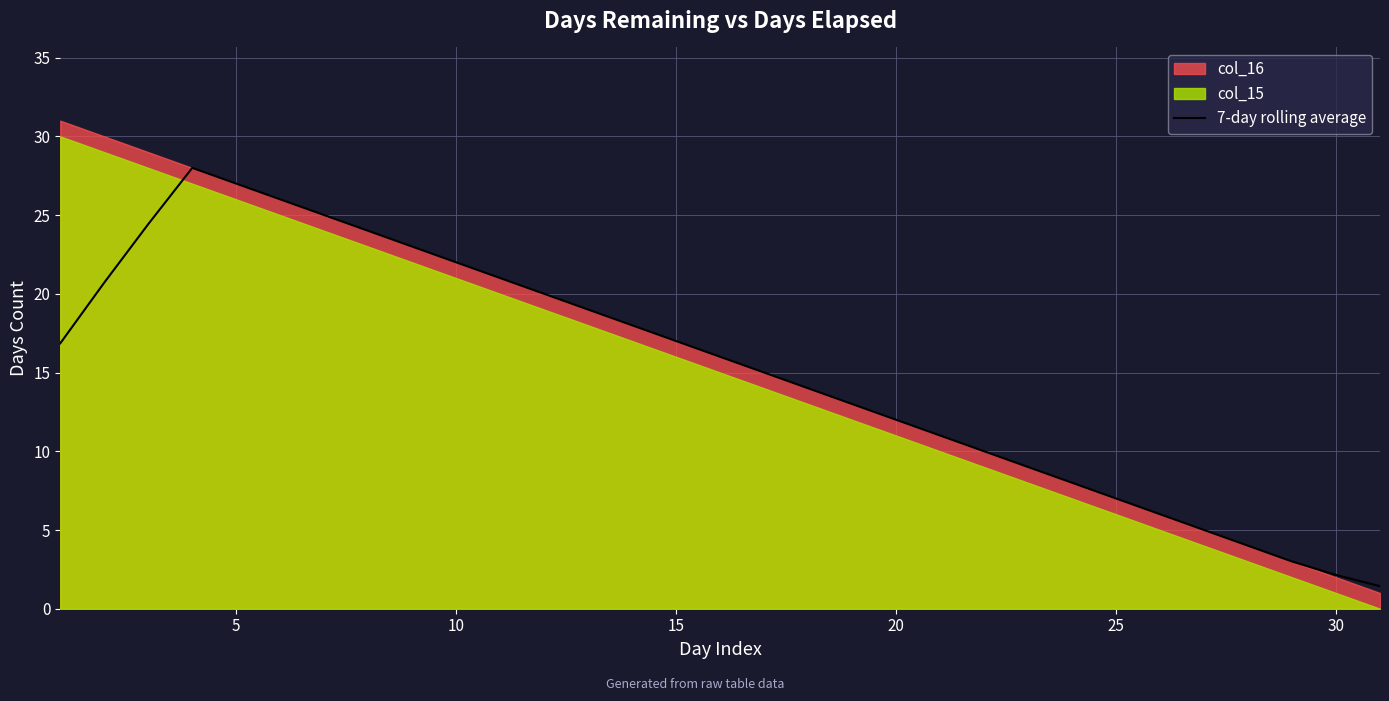

How many values are below 16?

15